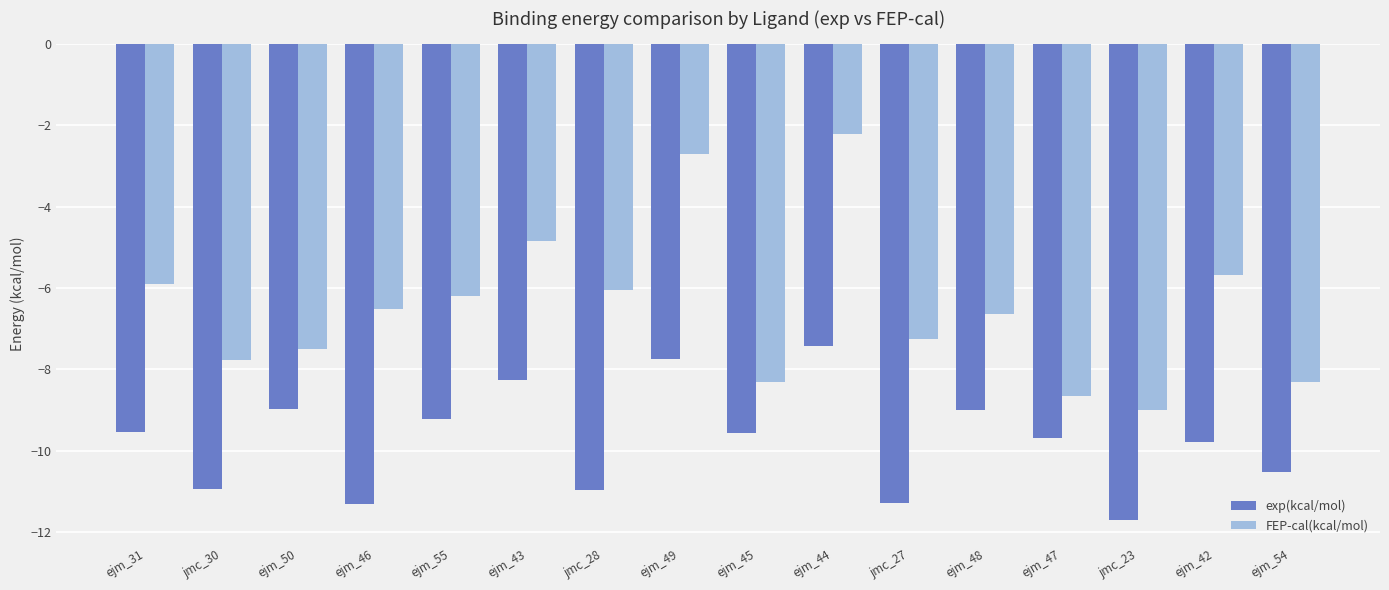

How many series are shown in this chart?

2